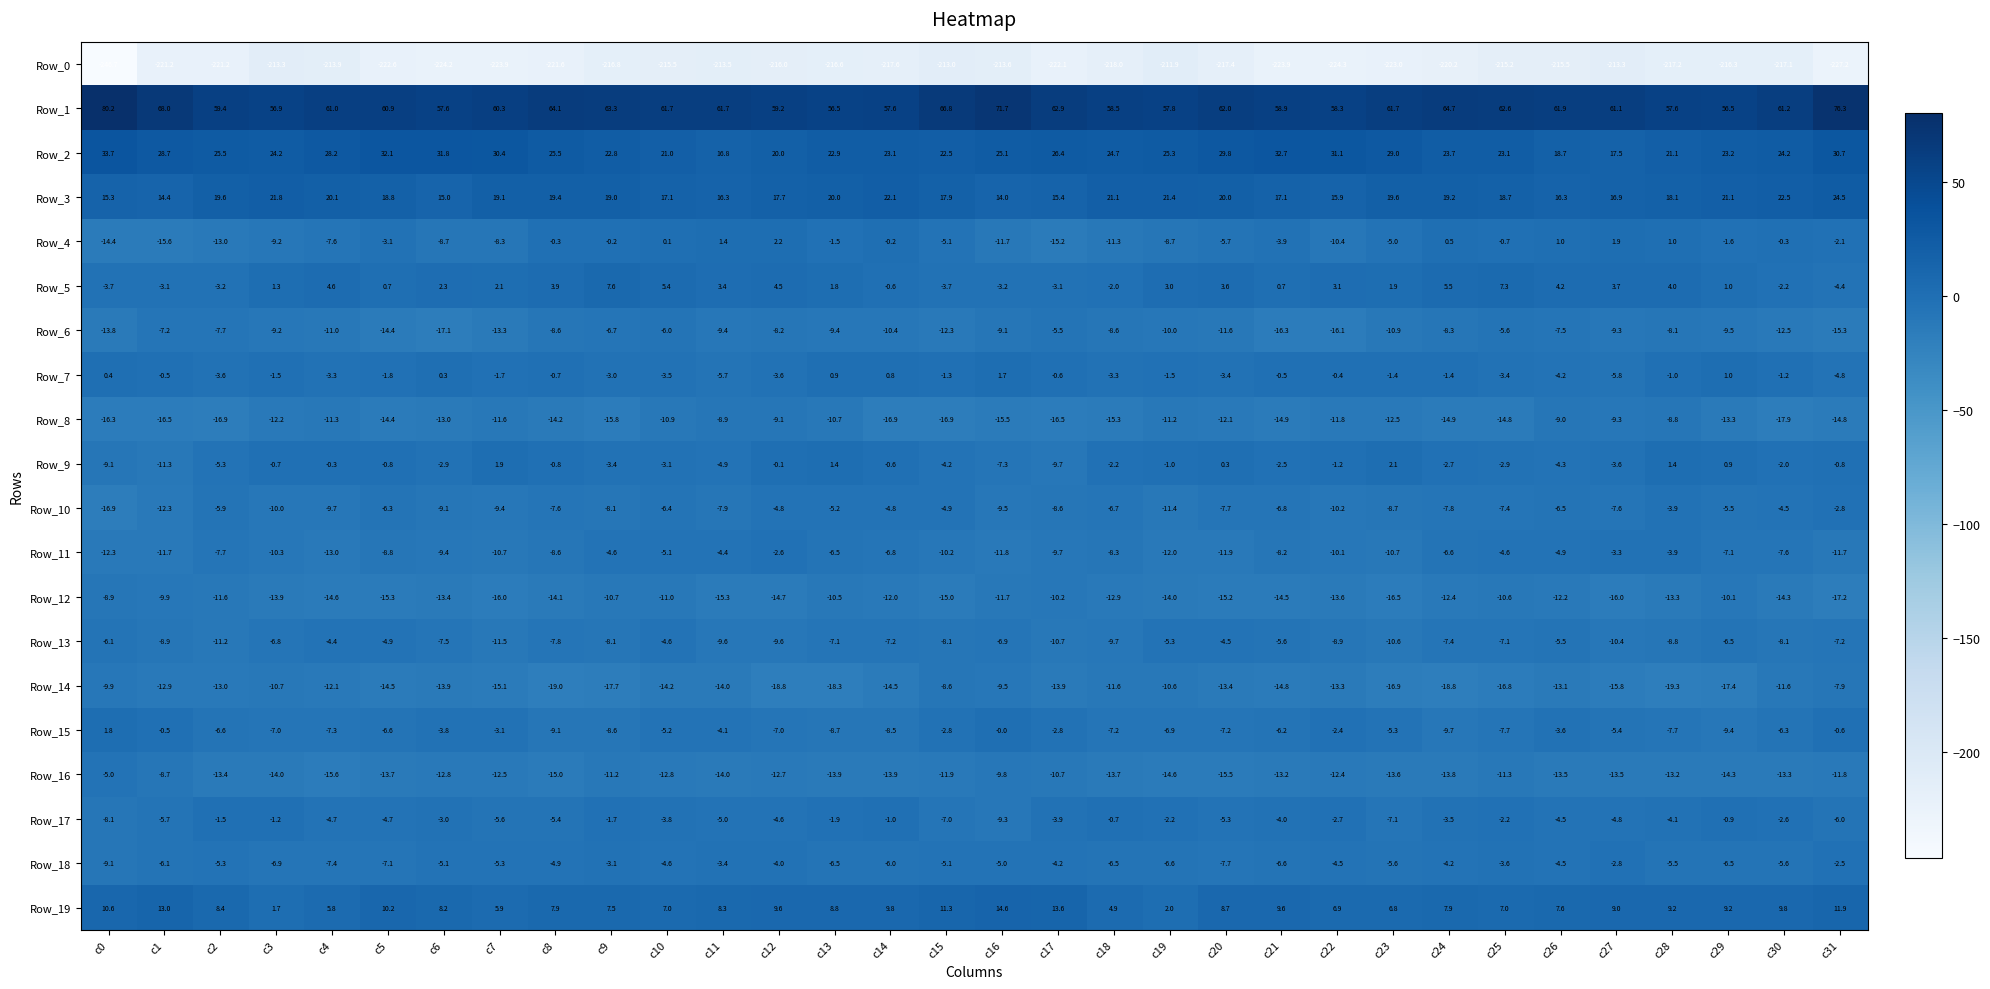

The Row_4 series shows -7.6 at c4. True or false?

True